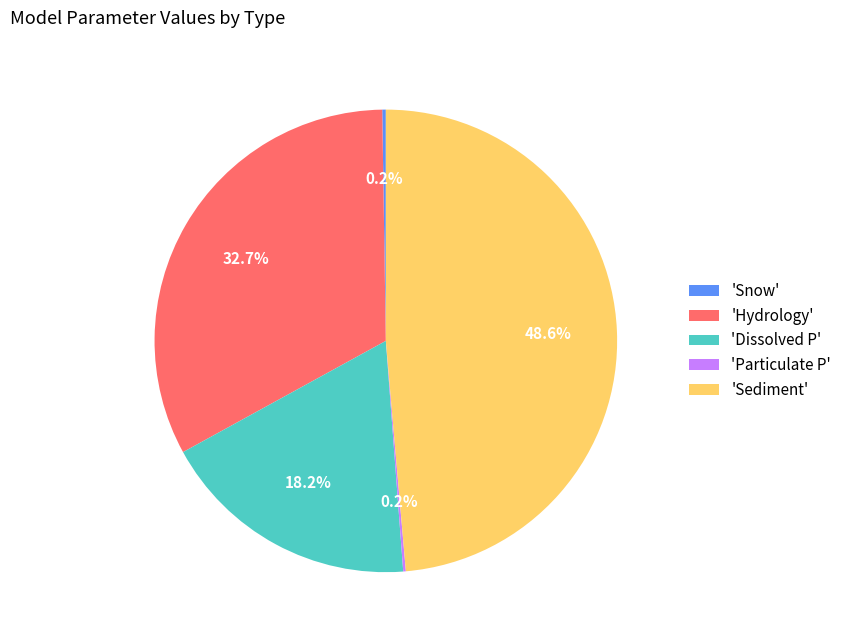

To the nearest percent, what is the difference between the largest and smallest slice percentages?

48%